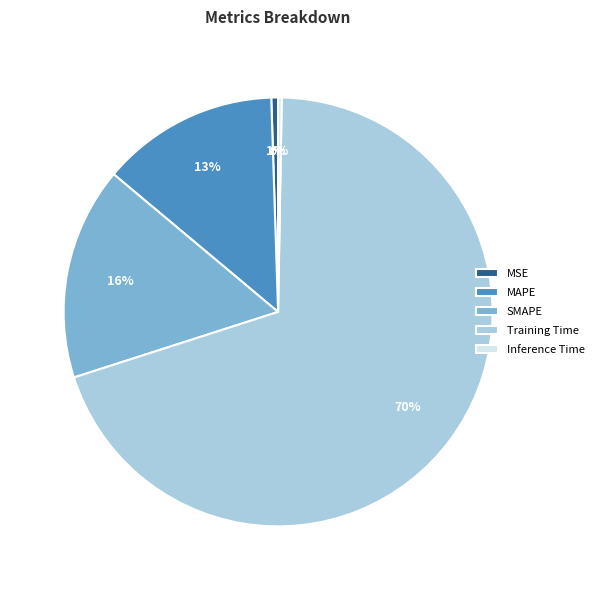

Does SMAPE represent more than half of the total?

No